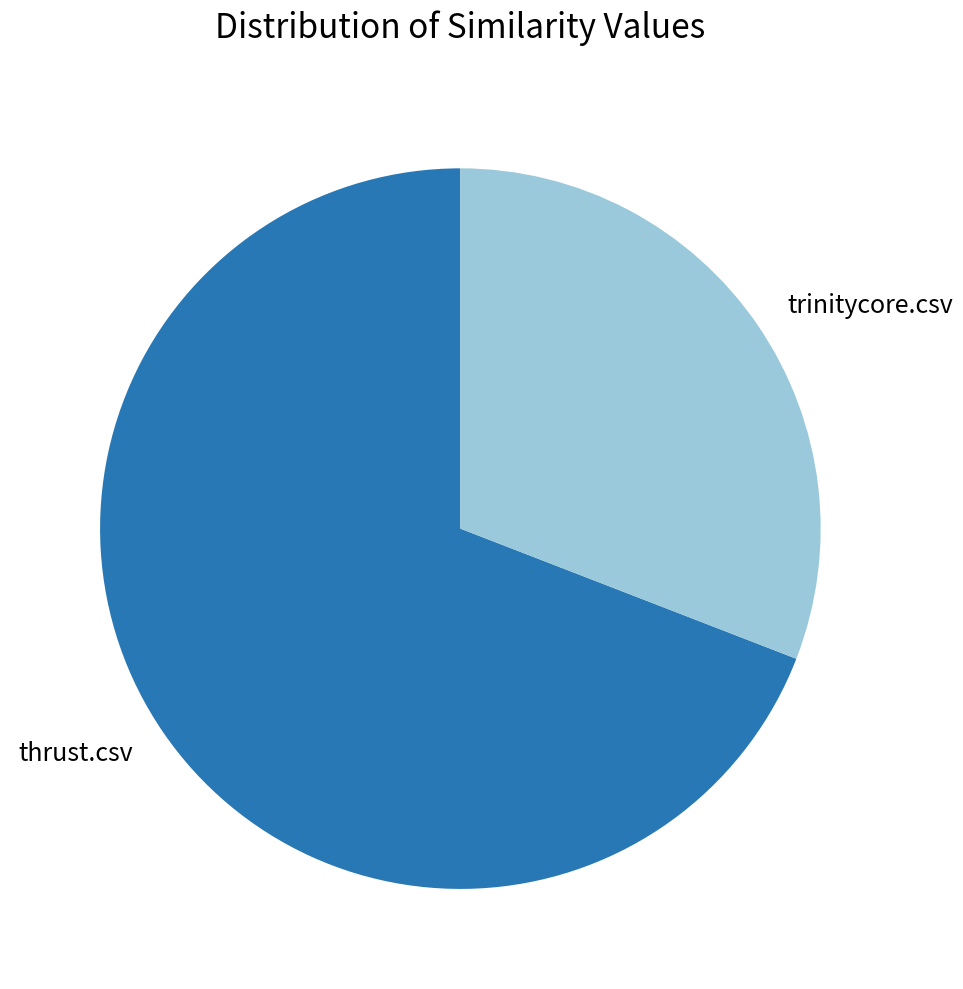

Which slice represents more than half of the pie?

thrust.csv